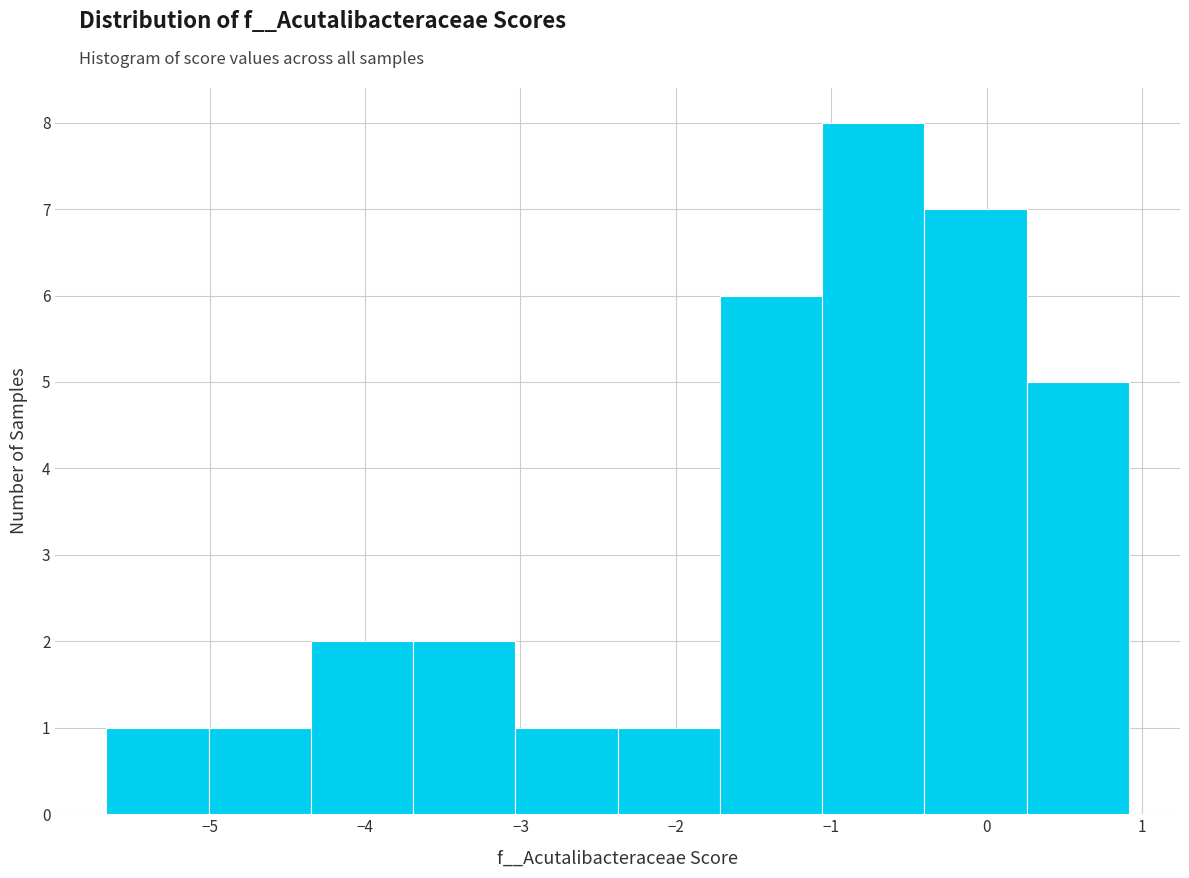

Reading left to right, transcribe this chart: for each bar, give the range it covers on the x-axis and its height. Neither the bar edges nor the heights are printed on the chart, so give them approximately, as read against the axes.

-5.7 to -5.0: 1
-5.0 to -4.3: 1
-4.3 to -3.7: 2
-3.7 to -3.0: 2
-3.0 to -2.4: 1
-2.4 to -1.7: 1
-1.7 to -1.1: 6
-1.1 to -0.4: 8
-0.4 to 0.3: 7
0.3 to 0.9: 5